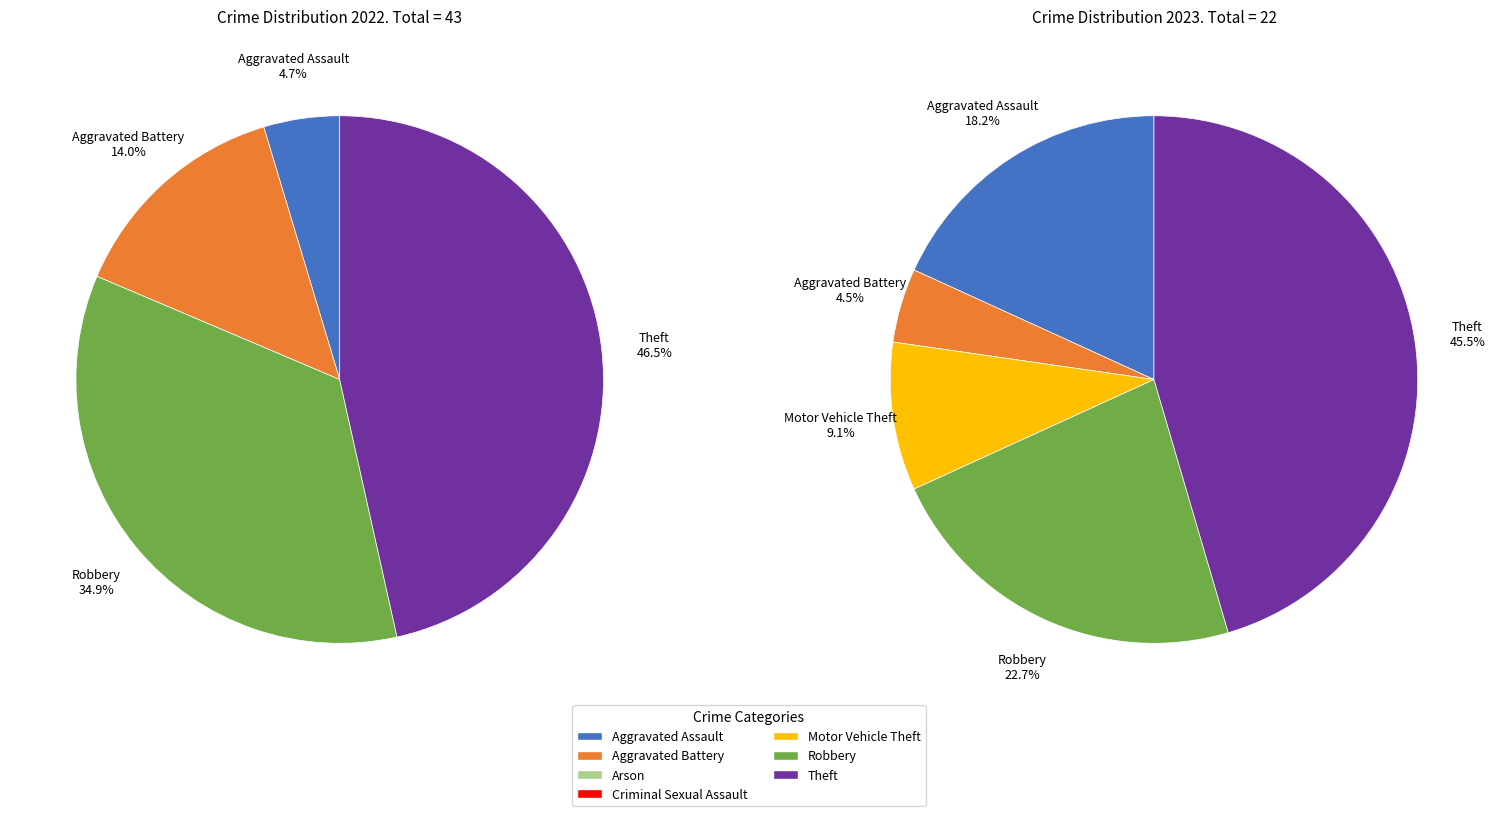

Does 2 account for over 50% of the chart?

No